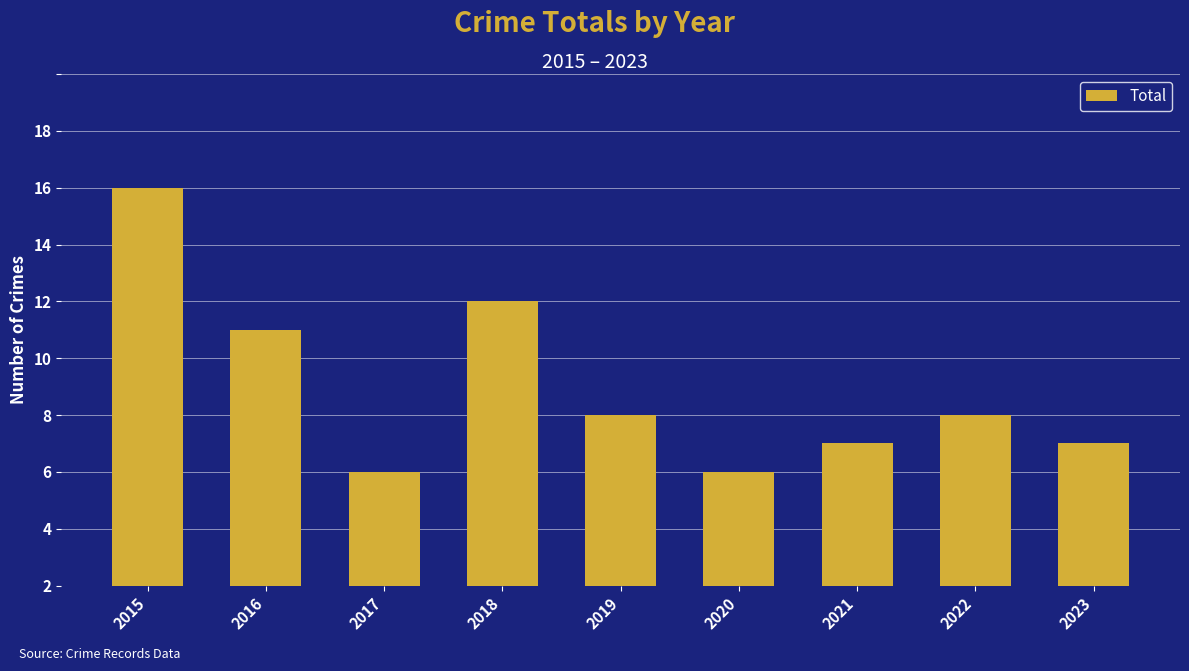

Does the chart contain any negative values?

No